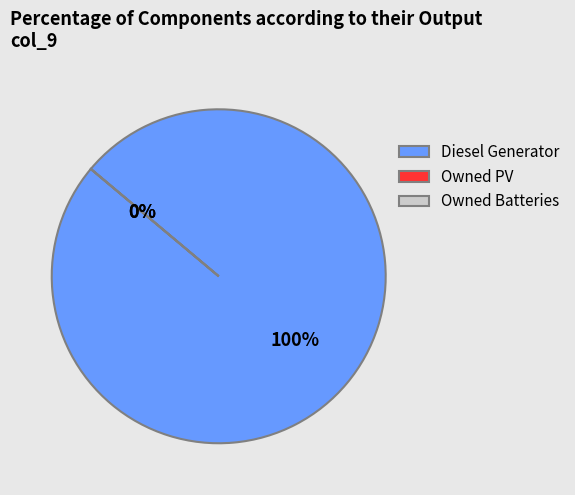

What portion of the pie excludes Owned Batteries?

100.0%